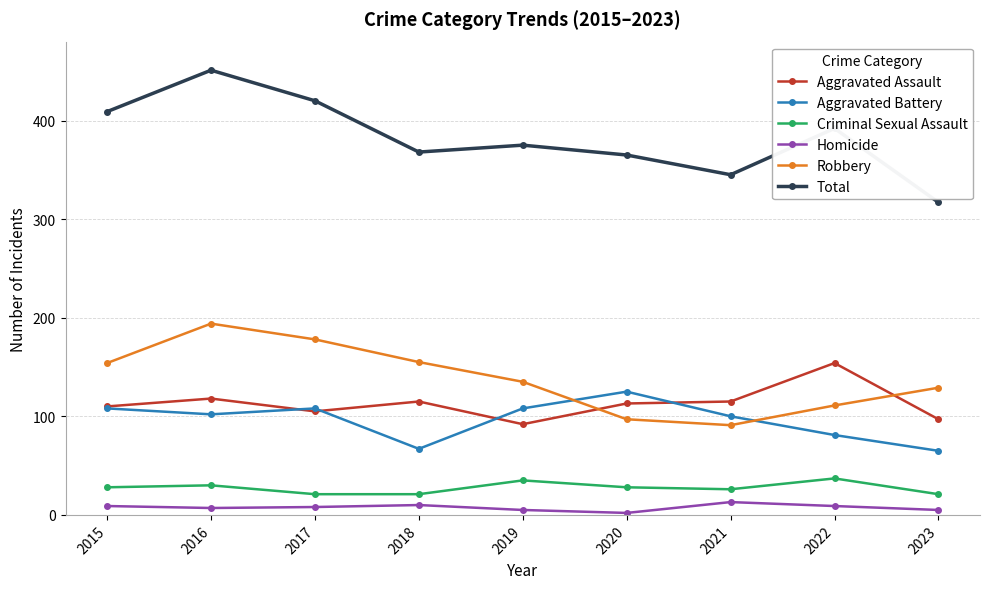

What is the total value across all series at 2018?

736